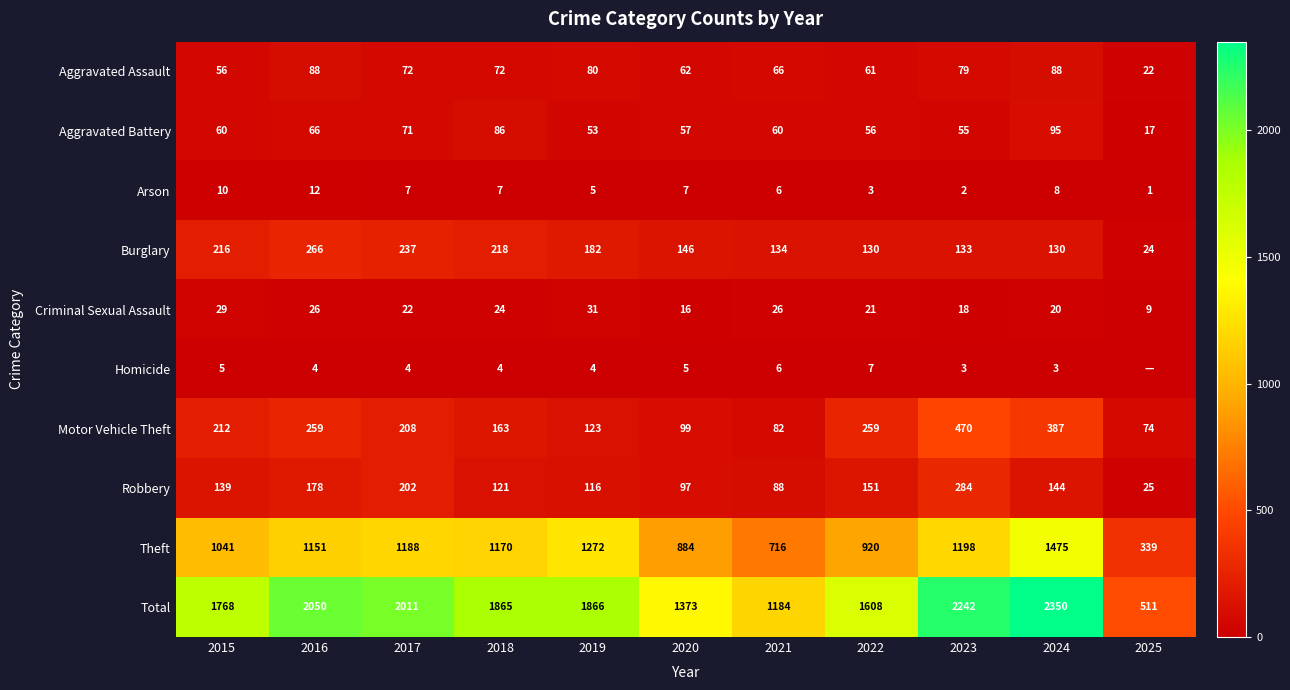

Rank the series at 2017 from highest to lowest value.

Total, Theft, Burglary, Motor Vehicle Theft, Robbery, Aggravated Assault, Aggravated Battery, Criminal Sexual Assault, Arson, Homicide